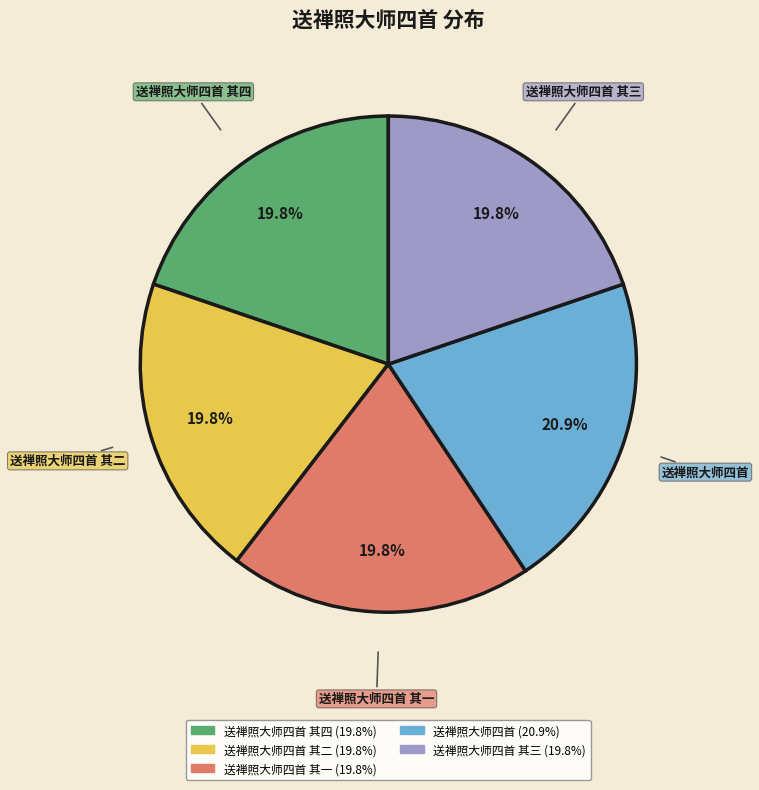

Is there any slice that represents more than half of the pie?

No